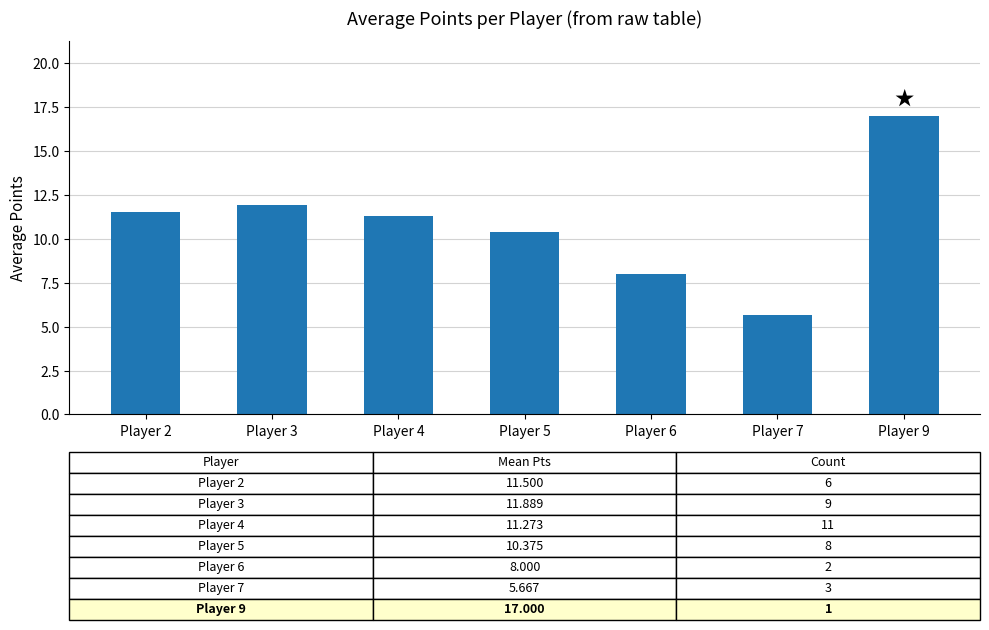

Where is the data nearest to the value 11?

Player 4